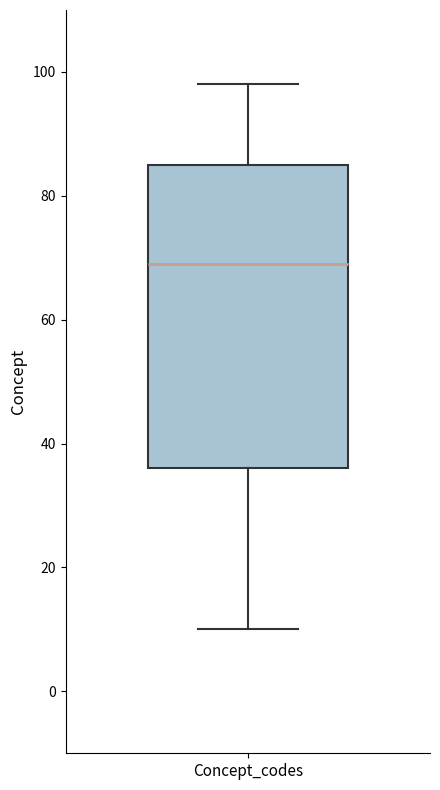

Transcribe this box plot: give where the median line is, the range the box spans, and where the two whiskers end, as read against the y-axis. The values are not printed on the chart, so give them approximately, as read against the axis.

median 70, box 36 to 86, whiskers 10 to 98